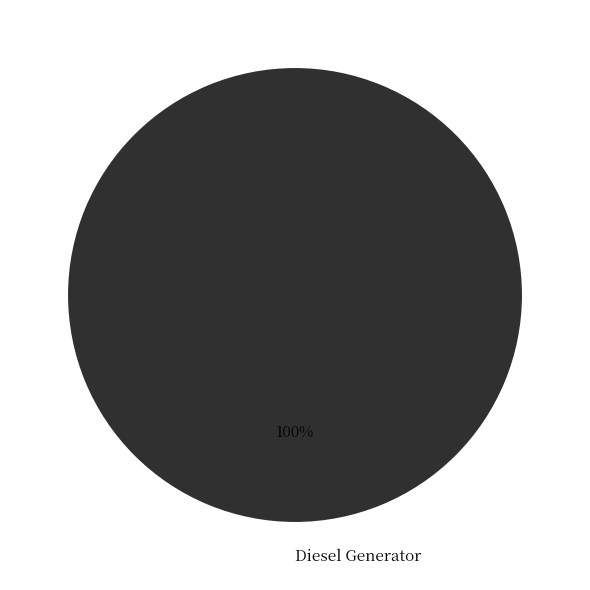

The Diesel Generator slice represents 100% of the pie. True or false?

True